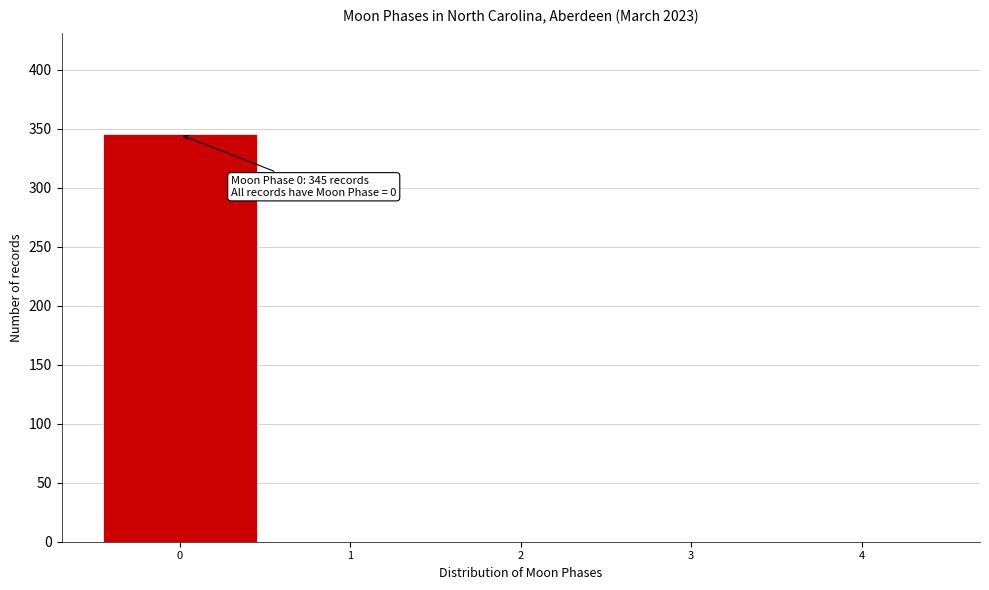

Over which range of the x-axis is the bar tallest?

-0.5 to 0.5